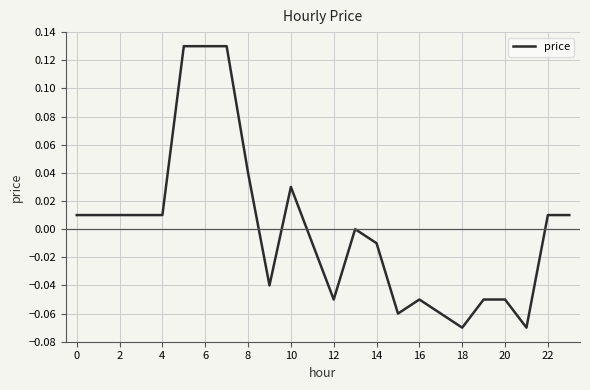

How many lines are shown in the chart?

1